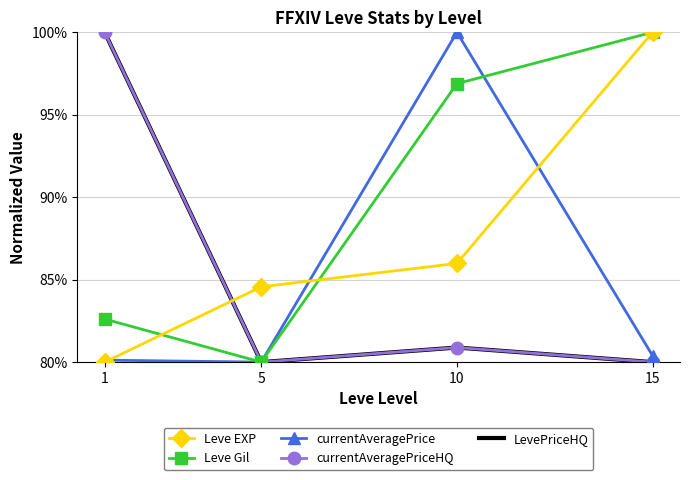

Rank the categories by currentAveragePriceHQ value from highest to lowest.

1, 10, 5, 15